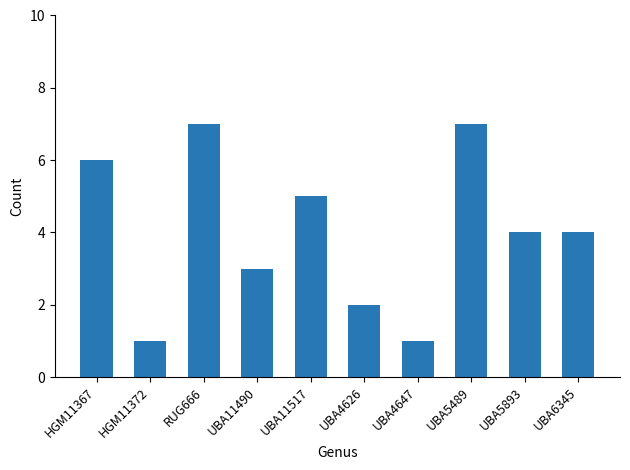

What is the label of the 8th bar from the right?

RUG666